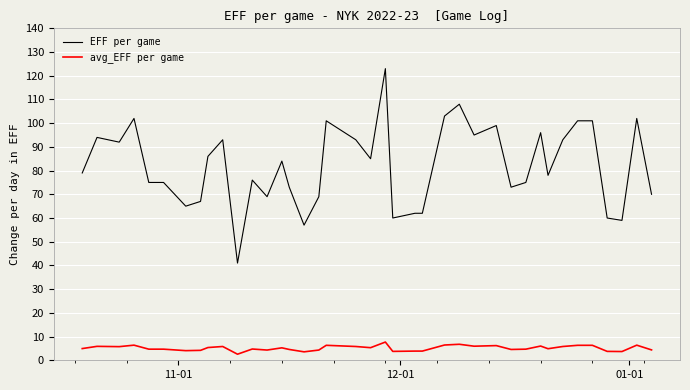

Which series has the widest spread of values?

EFF per game